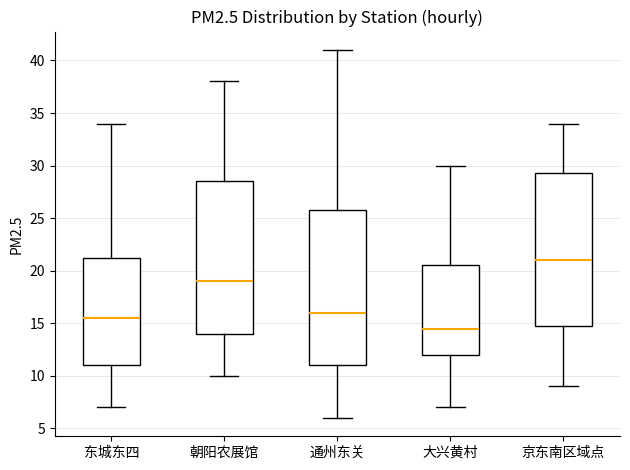

Reading left to right, transcribe this box plot: for each box, give where its median line is, the range the box spans, and where its two whiskers end, as read against the y-axis. The values are not printed on the chart, so give them approximately, as read against the axis.

东城东四: median 15.5, box 11.0 to 21.5, whiskers 7.0 to 34.0
朝阳农展馆: median 19.0, box 14.0 to 28.5, whiskers 10.0 to 38.0
通州东关: median 16.0, box 11.0 to 26.0, whiskers 6.0 to 41.0
大兴黄村: median 14.5, box 12.0 to 20.5, whiskers 7.0 to 30.0
京东南区域点: median 21.0, box 15.0 to 29.5, whiskers 9.0 to 34.0